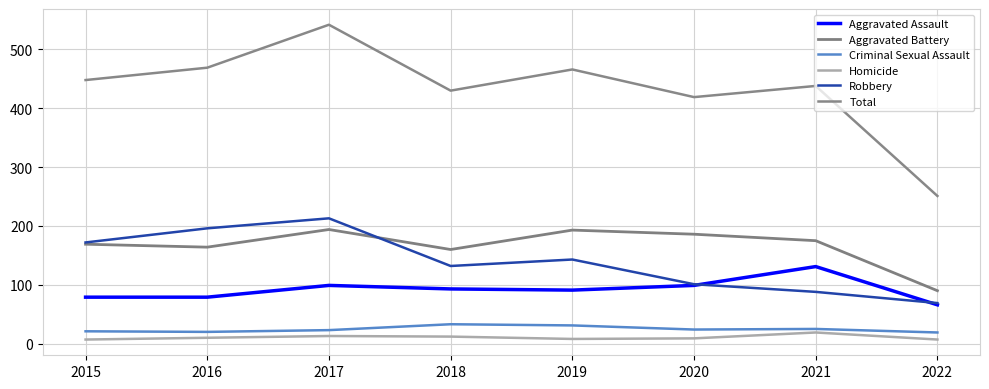

How many categories are shown in the chart?

8